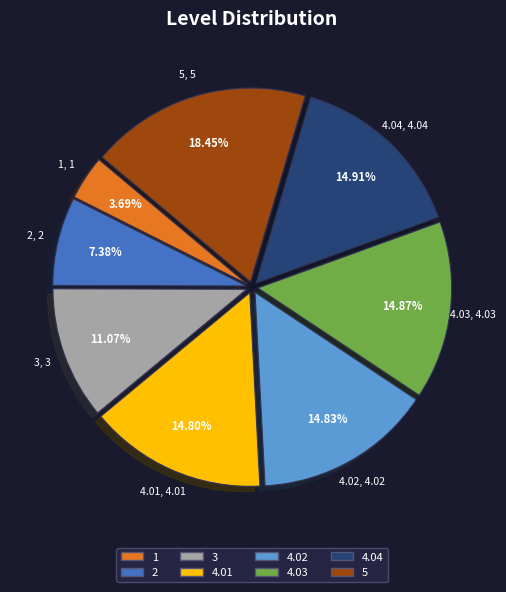

To the nearest percent, what is the average slice percentage?

12%